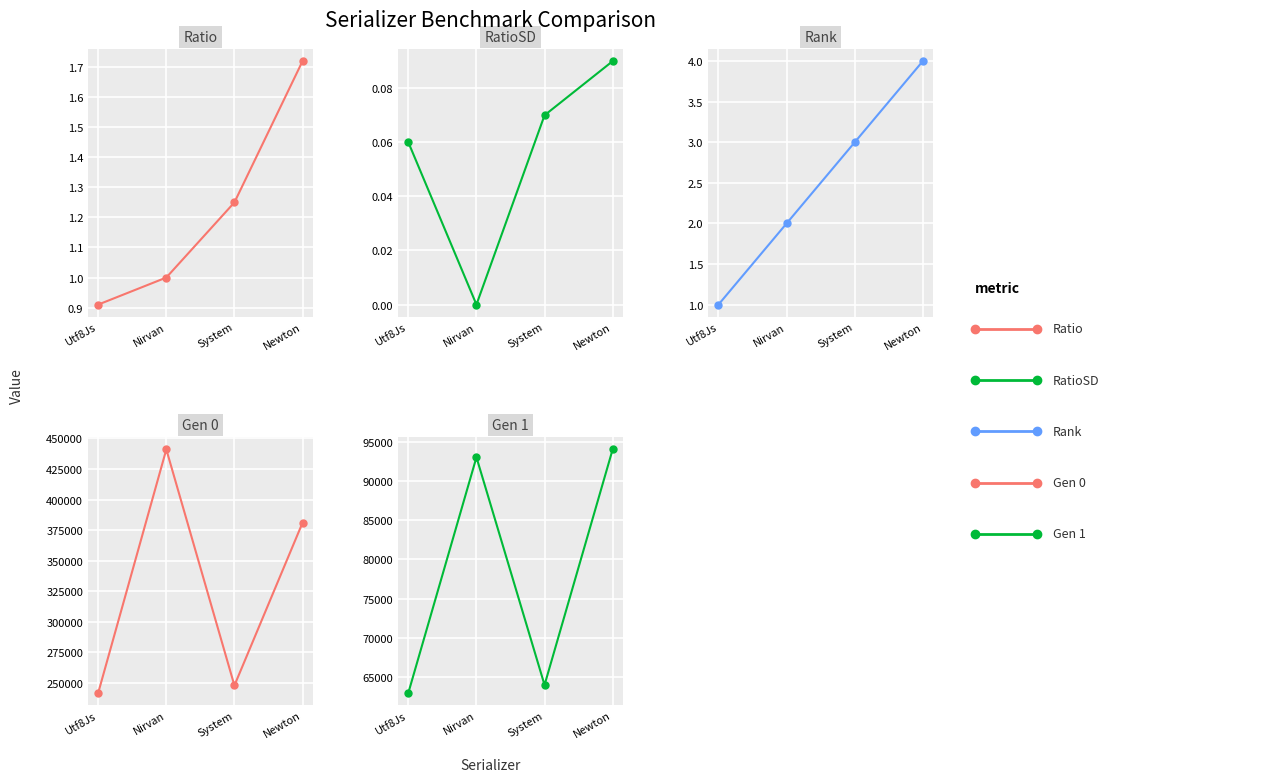

Reading left to right, what are all the values shown in this chart?

Ratio: 0.9	1.0	1.2	1.7
RatioSD: 0.1	0.0	0.1	0.1
Rank: 1.0	2.0	3.0	4.0
Gen 0: 242000.0	441000.0	248000.0	381000.0
Gen 1: 63000.0	93000.0	64000.0	94000.0